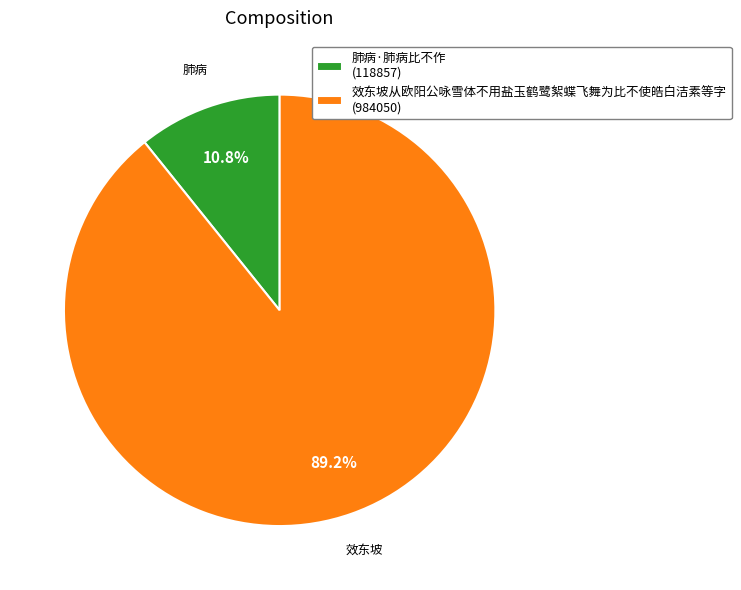

Does 肺病·肺病比不作 account for over 50% of the chart?

No